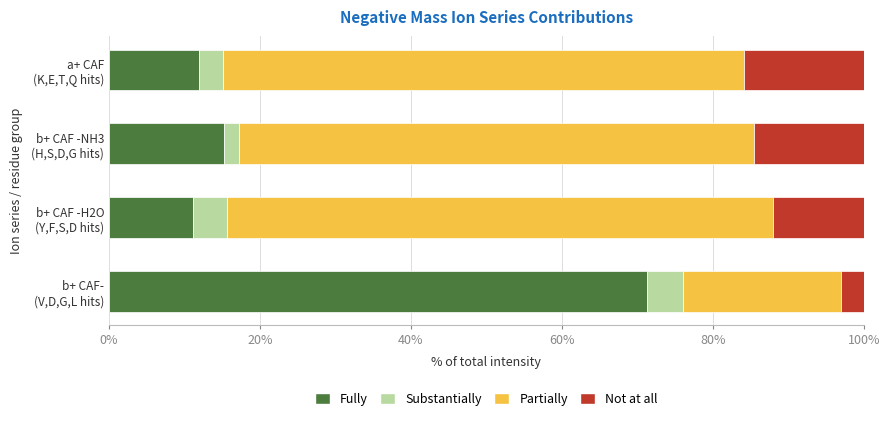

What is the sum of all Fully values?

109.6